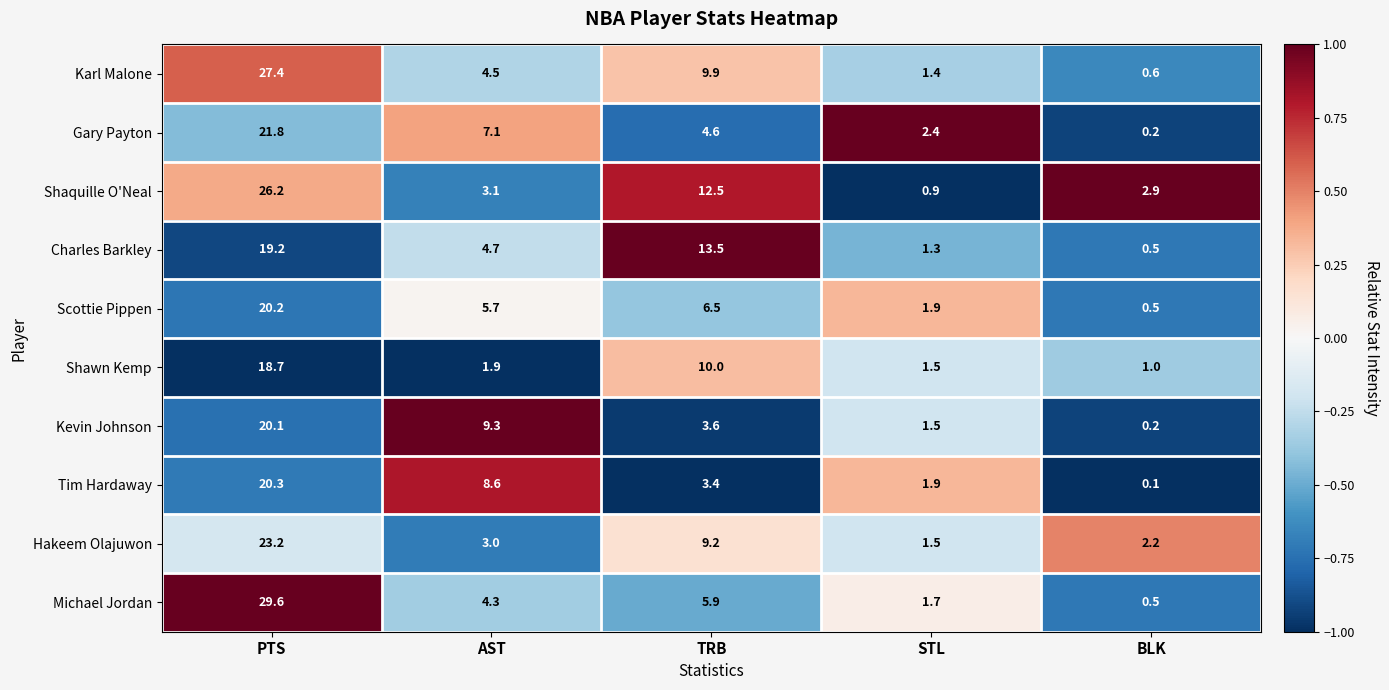

Which series has the widest spread of values?

Michael Jordan